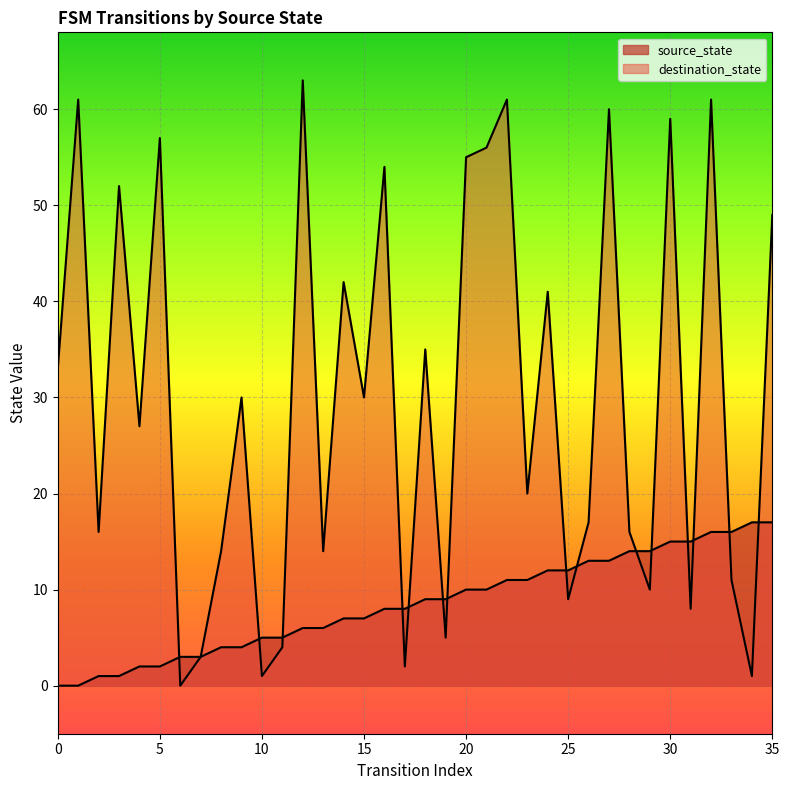

Which label corresponds to the largest value in the chart?

12